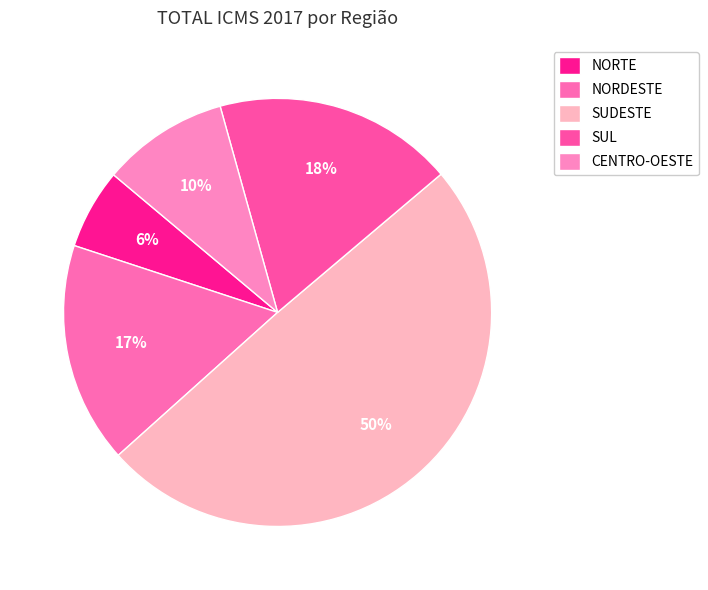

How many slices are in this pie chart?

5